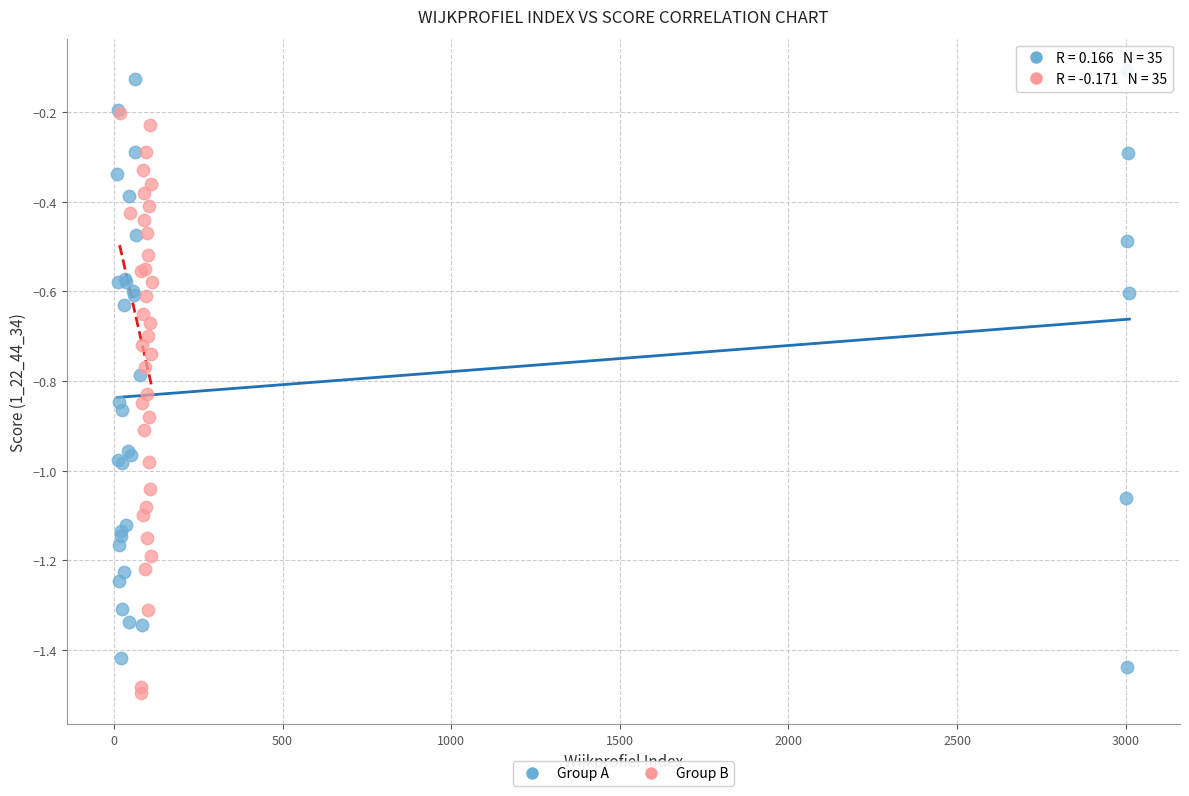

Which series reaches the maximum Y coordinate?

Group A